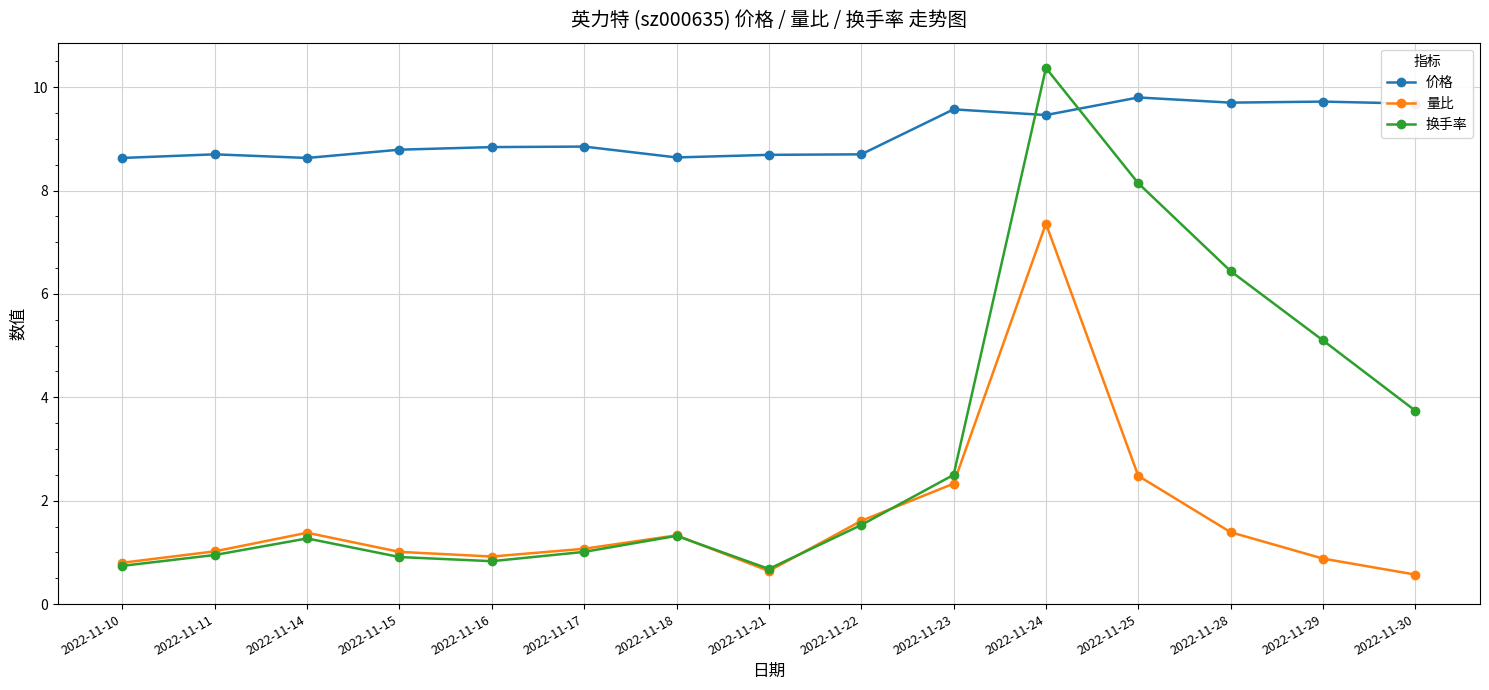

Is this an area chart (filled region under the line)?

No